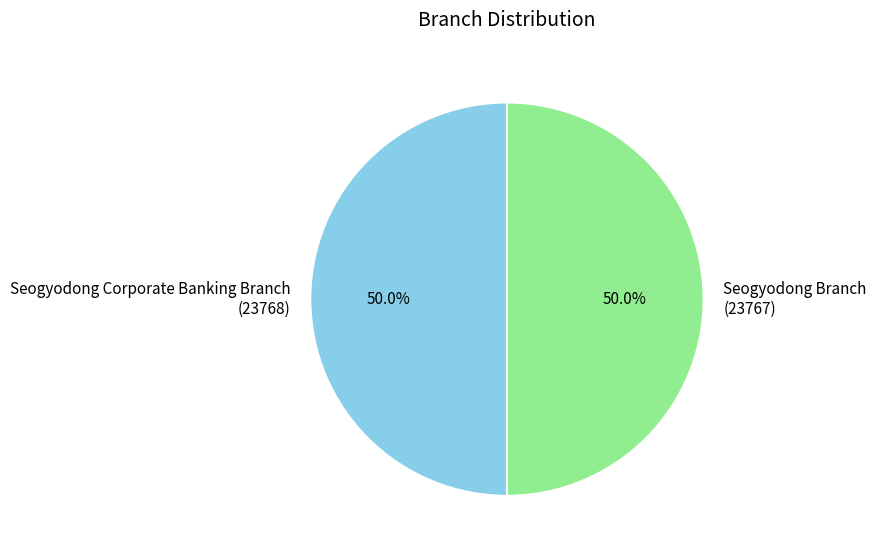

Count the number of slices in the pie.

2